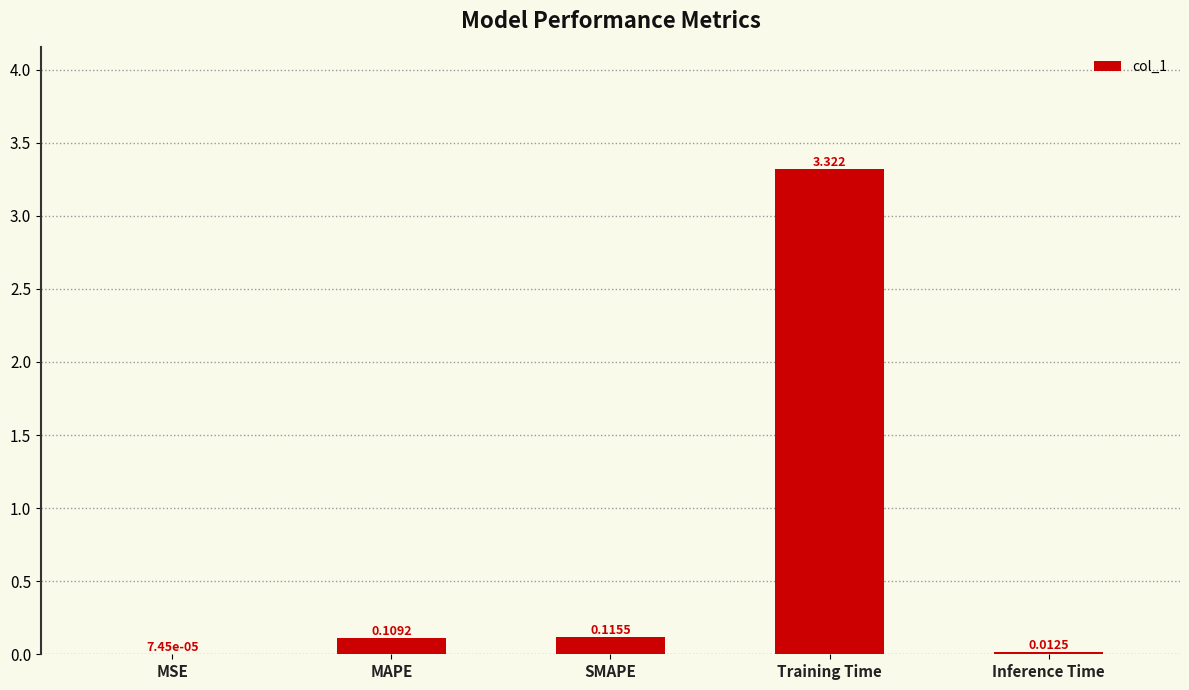

Where is the data nearest to the value 1?

SMAPE